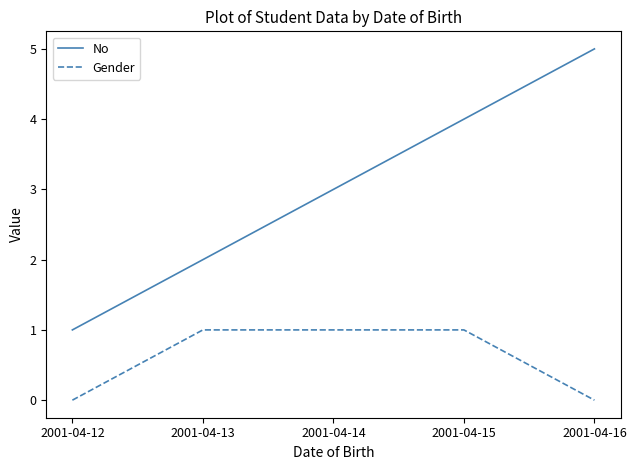

What is the difference between the highest and lowest values at 2001-04-13?

1